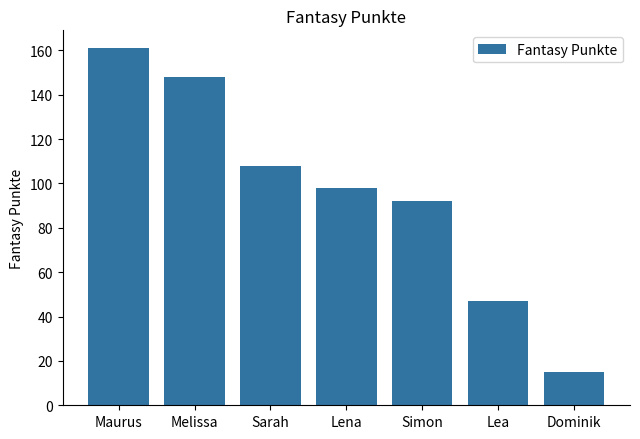

What is the maximum value shown in the chart?

161